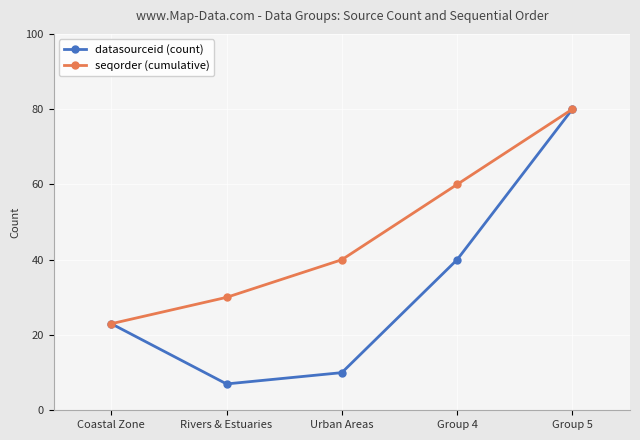

True or false: seqorder (cumulative) has more than 0 interior local peaks.

False